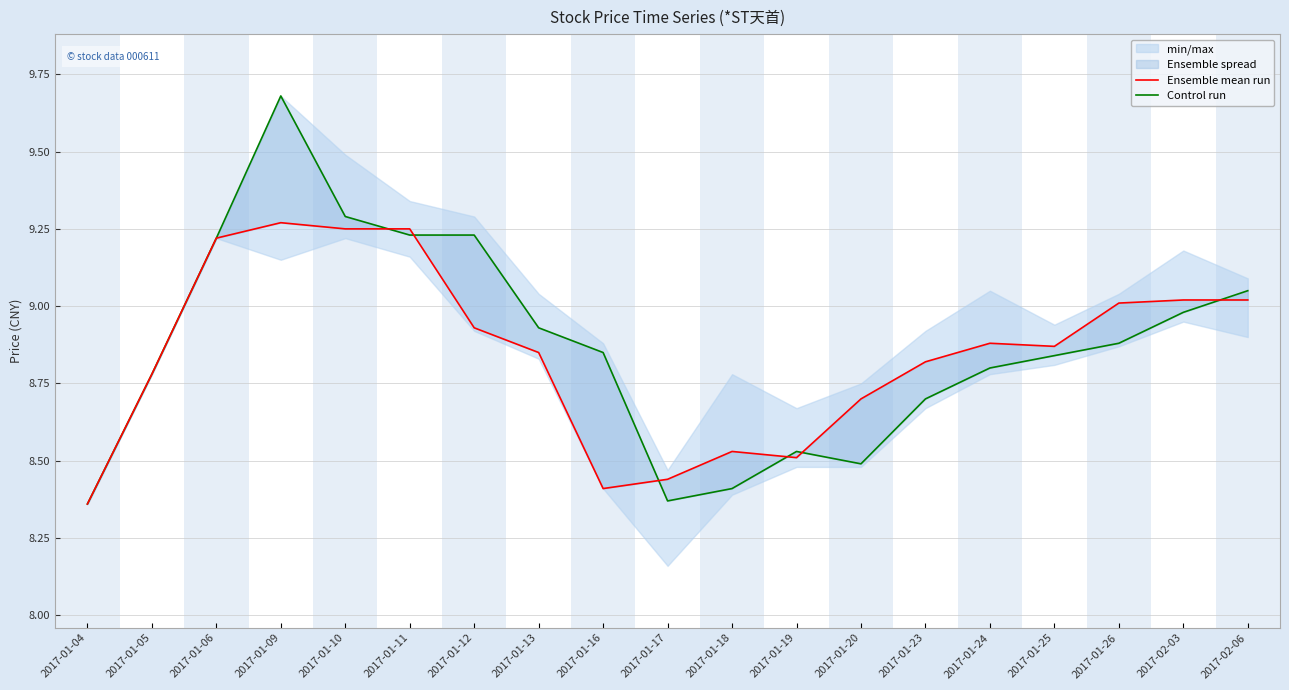

How many lines are shown in the chart?

2